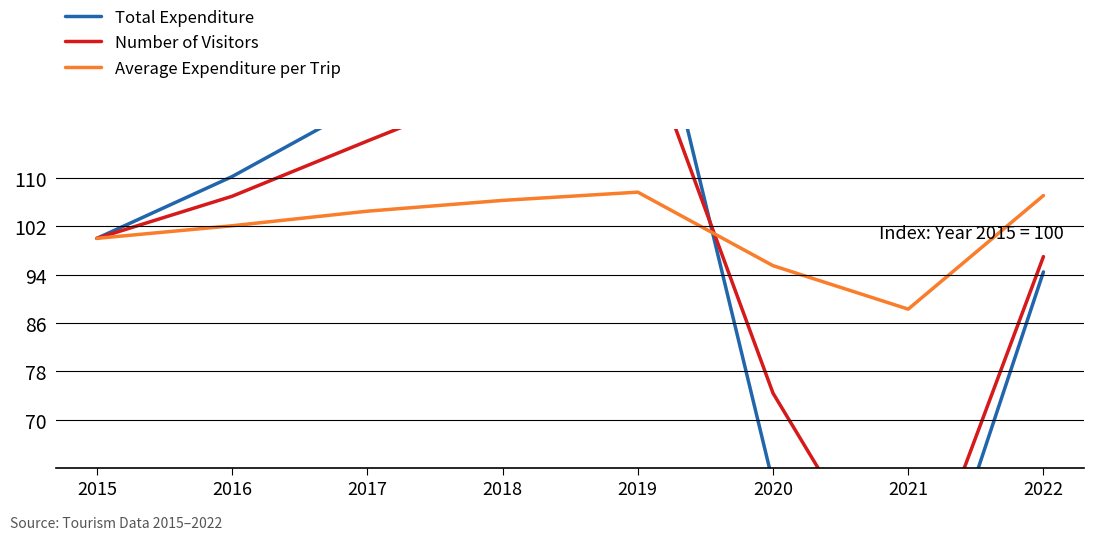

What is the sum of the Average Expenditure per Trip values at 2022 and 2016?

209.2